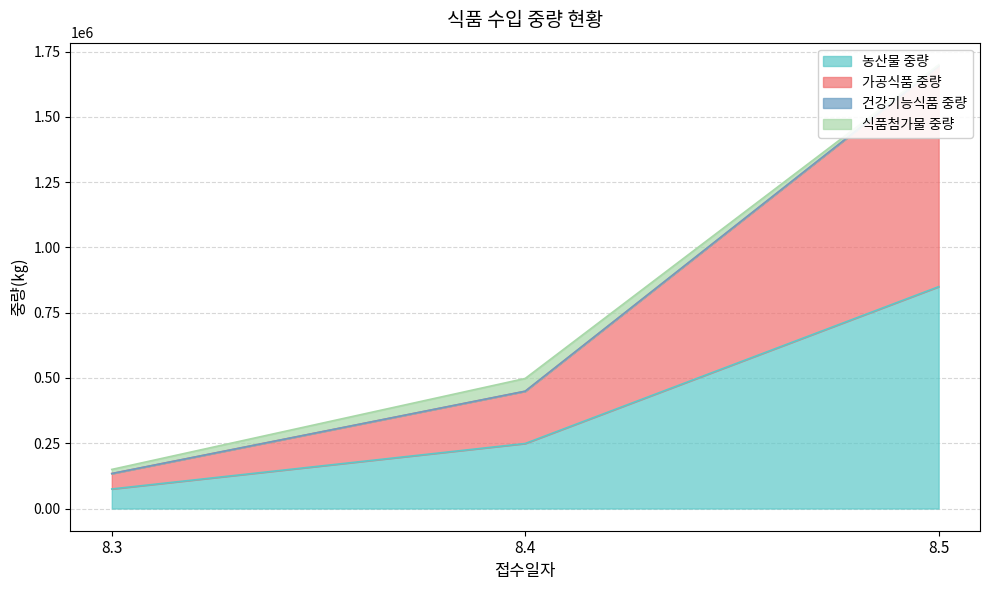

The value of 농산물 중량 at 8.4 is 249077. True or false?

True